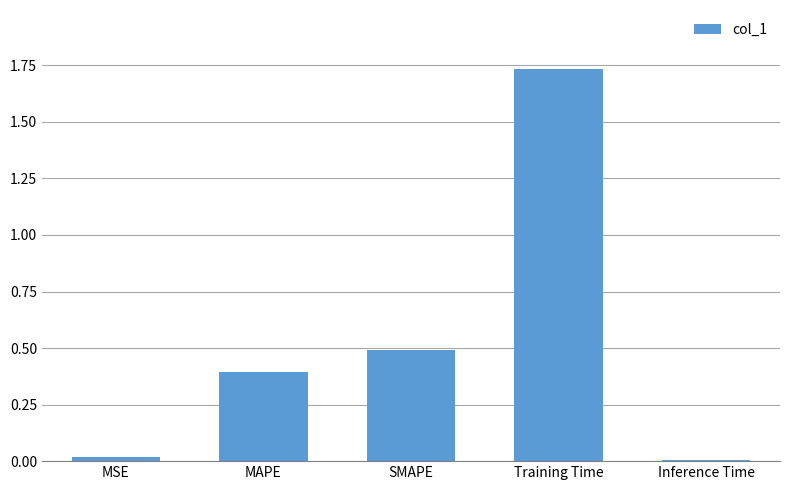

Which label corresponds to the largest value in the chart?

Training Time